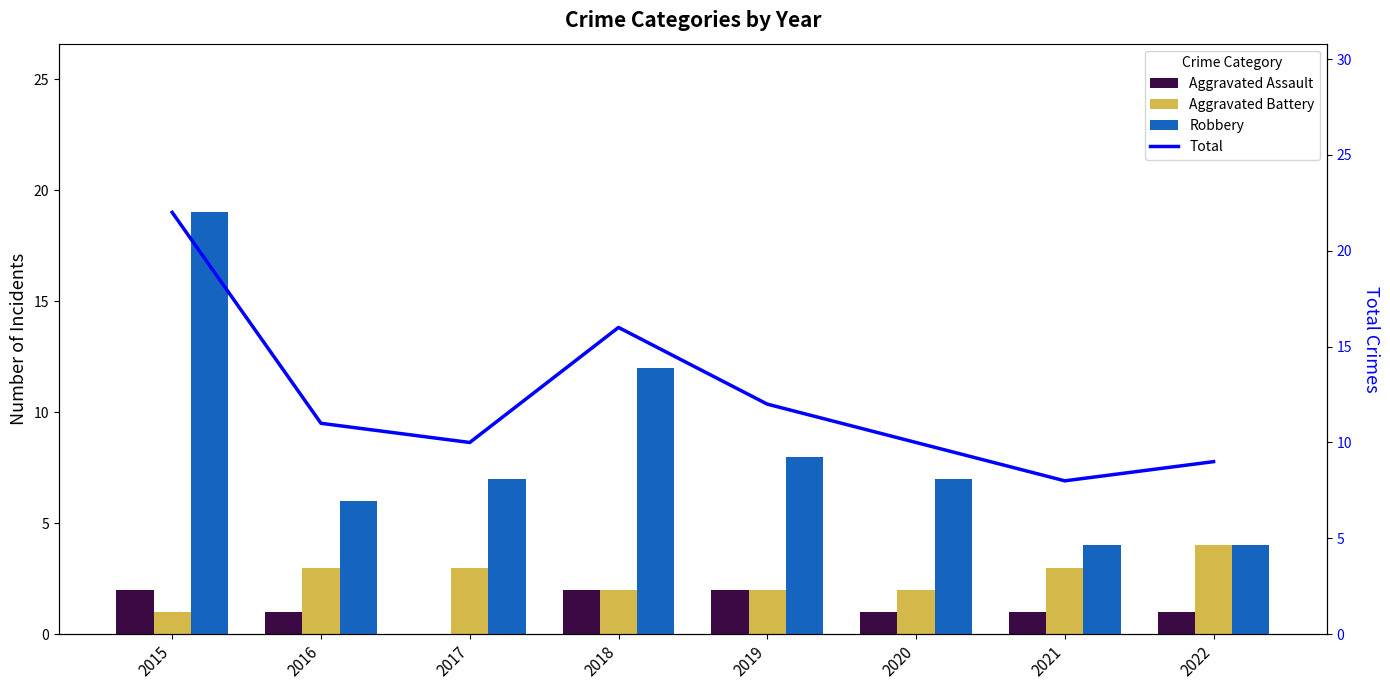

True or false: Total has a value of 10 at 2017.

True